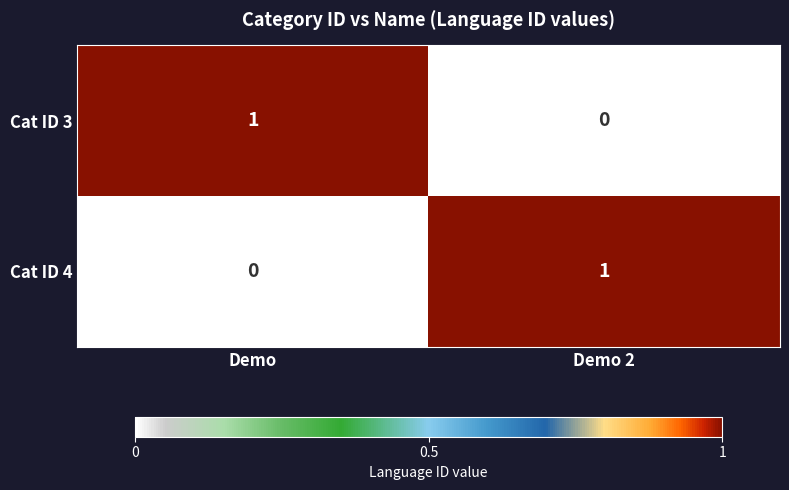

True or false: Cat ID 4 has a value of 0 at Demo 2.

False